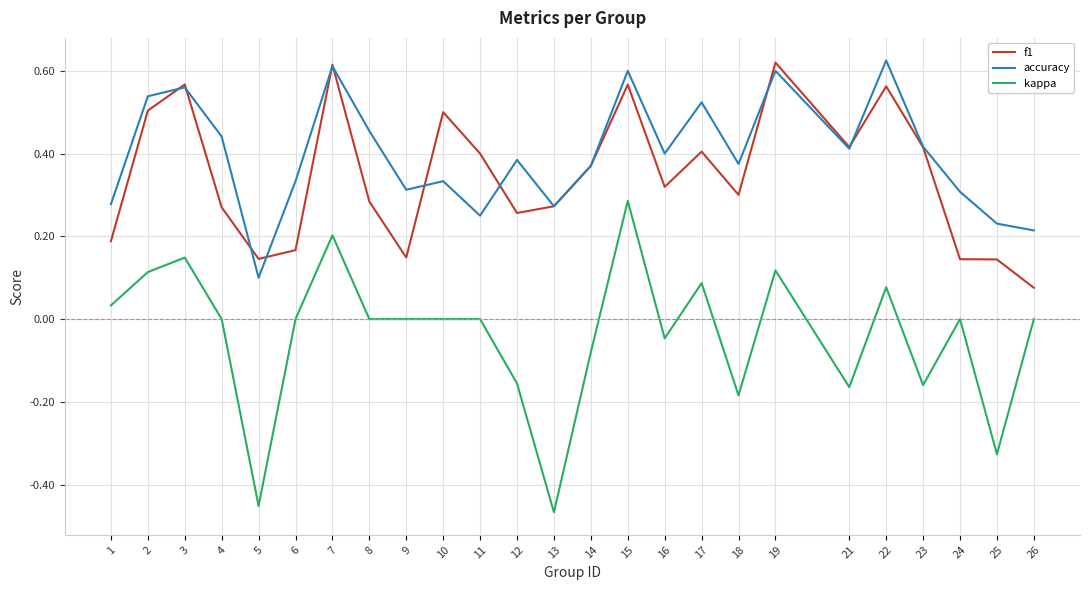

At which category does the chart reach its minimum across all series?

13